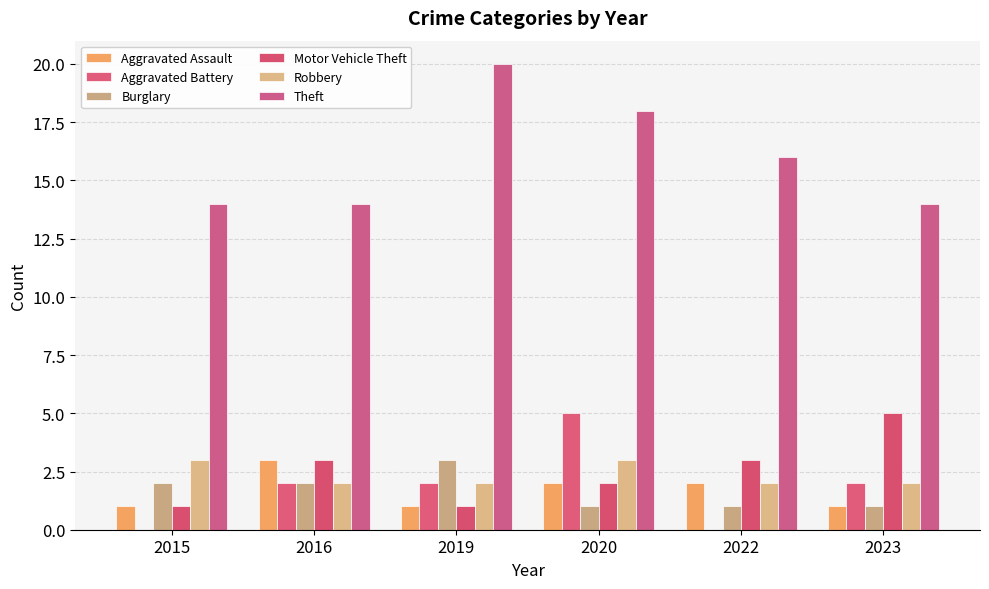

Reading right to left, transcribe all the data shown in this chart.

Aggravated Assault: 1	2	2	1	3	1
Aggravated Battery: 2	0	5	2	2	0
Burglary: 1	1	1	3	2	2
Motor Vehicle Theft: 5	3	2	1	3	1
Robbery: 2	2	3	2	2	3
Theft: 14	16	18	20	14	14